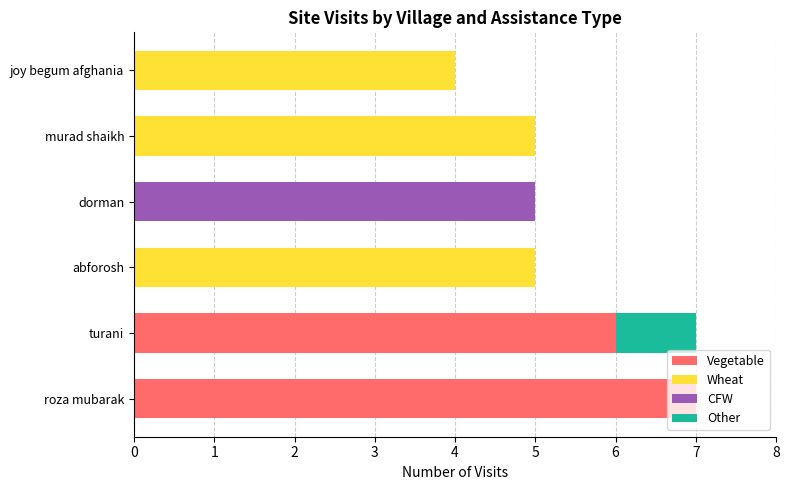

True or false: Vegetable has a value of 2 at murad shaikh.

False